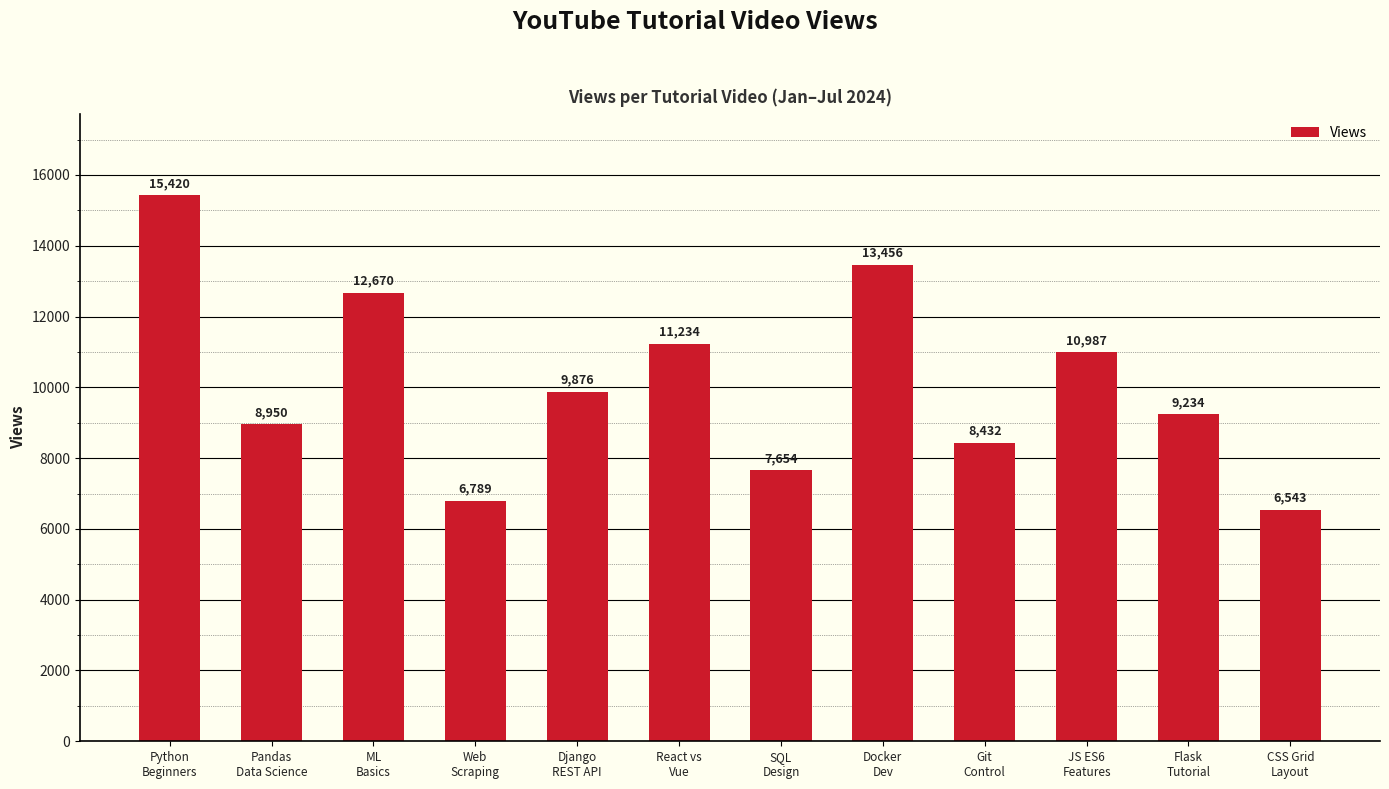

How many bars are there in total?

12